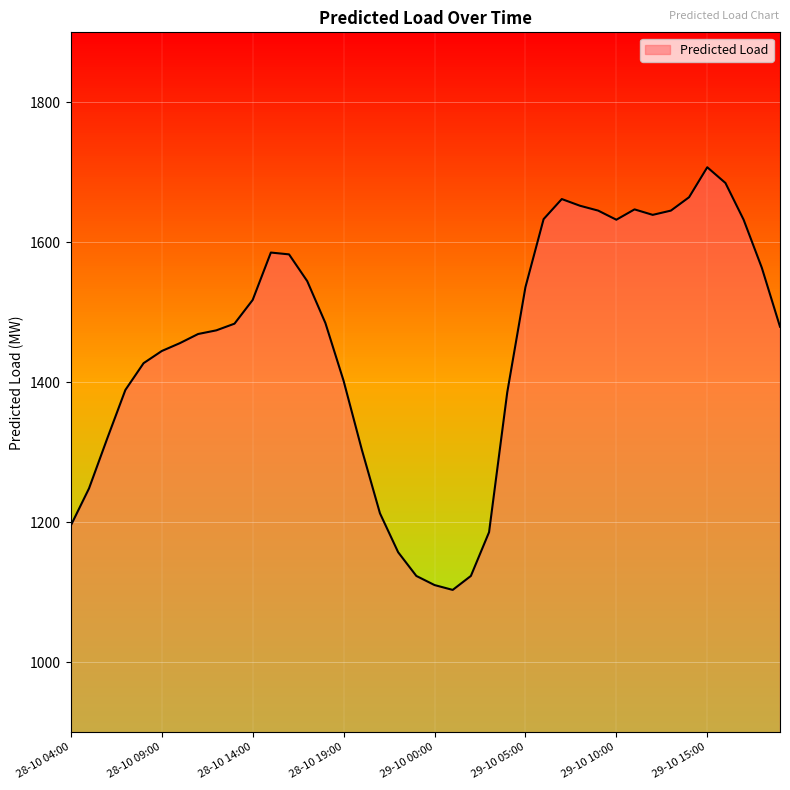

What is the difference between the maximum and minimum values?

603.9